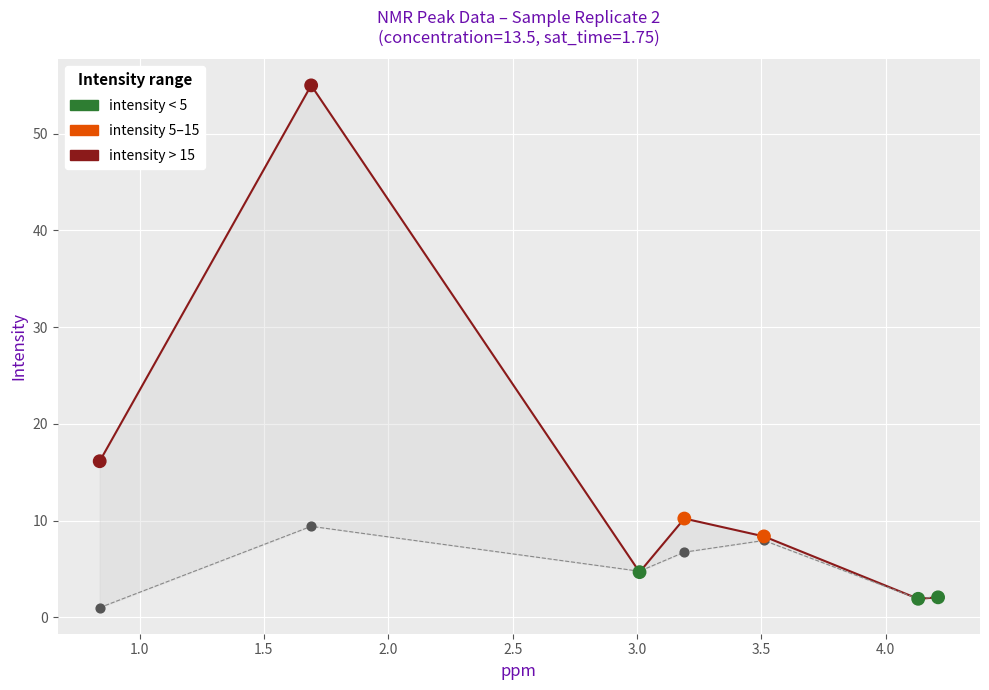

Which series has the largest Y range (max minus min)?

intensity